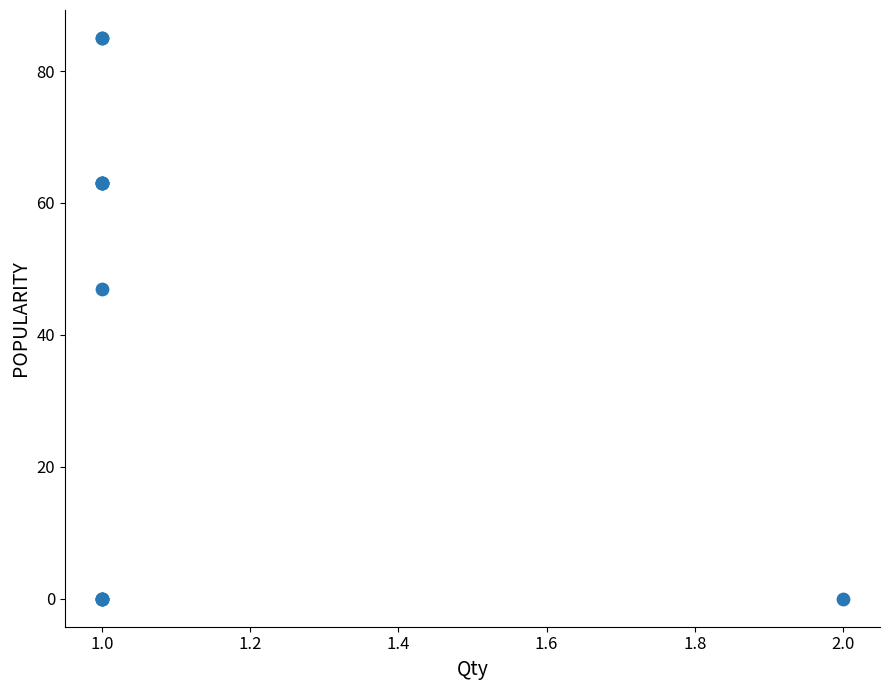

What Y value in the scatter plot is closest to 42?

47